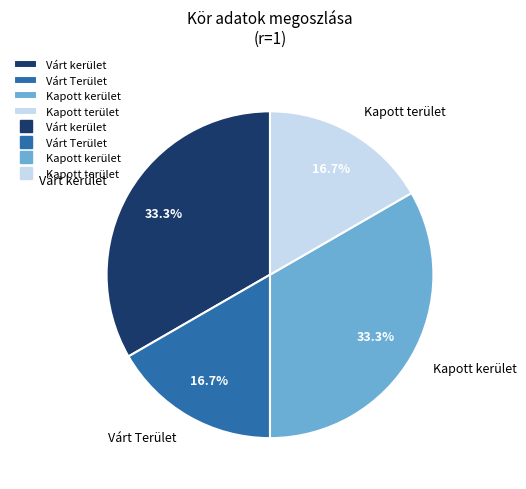

How many segments does this pie chart have?

4